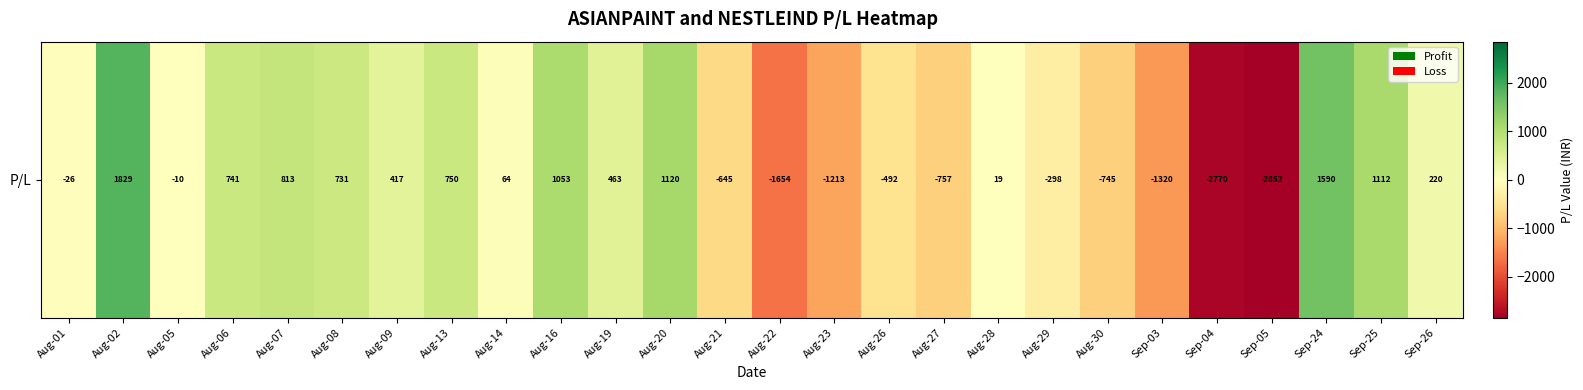

What is the difference between the maximum and second lowest values?

4598.6